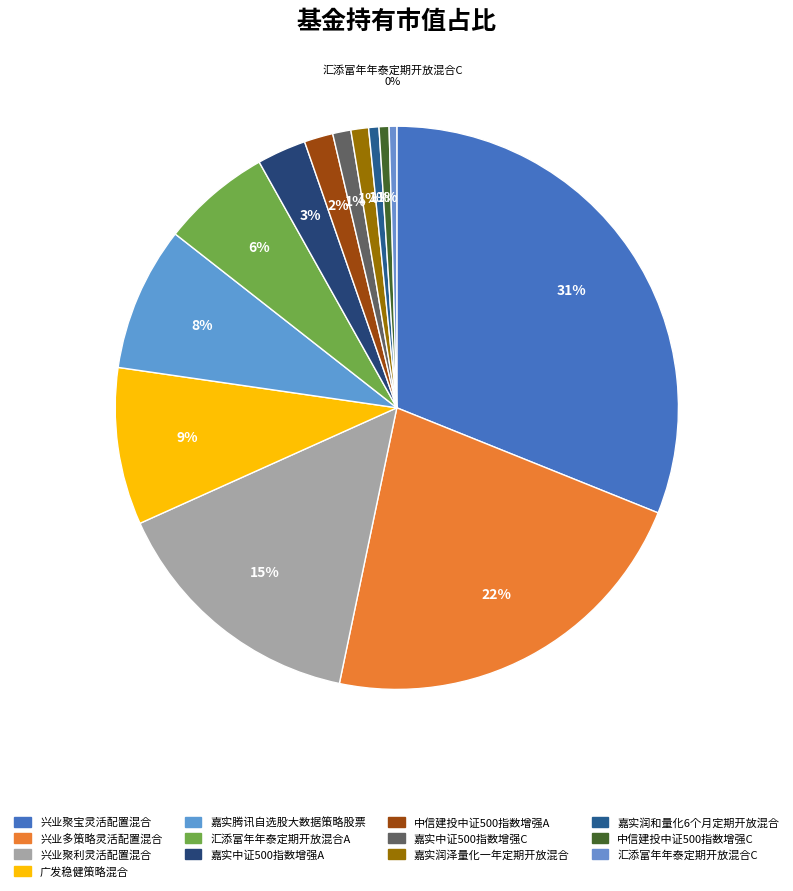

Count the number of slices in the pie.

13